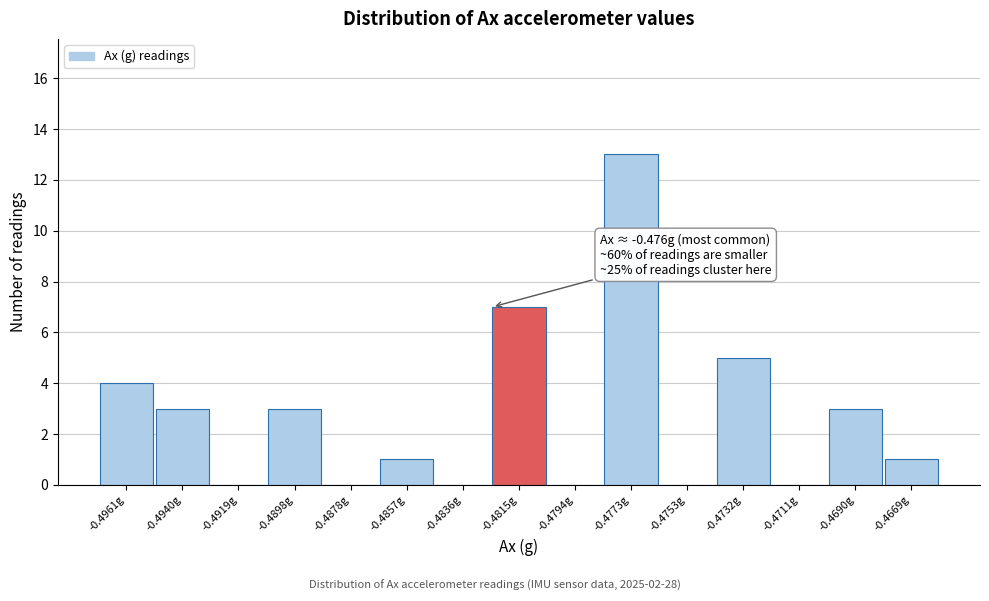

Reading left to right, transcribe all the data shown in this chart.

-0.4961g=4	-0.4940g=3	-0.4919g=0	-0.4898g=3	-0.4878g=0	-0.4857g=1	-0.4836g=0	-0.4815g=7	-0.4794g=0	-0.4773g=13	-0.4753g=0	-0.4732g=5	-0.4711g=0	-0.4690g=3	-0.4669g=1